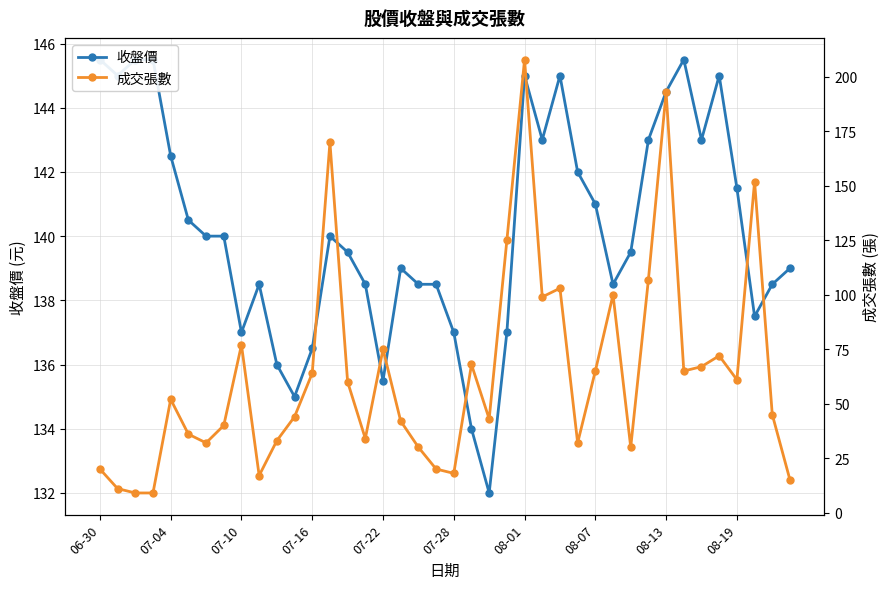

What is the maximum value for 收盤價?

145.5